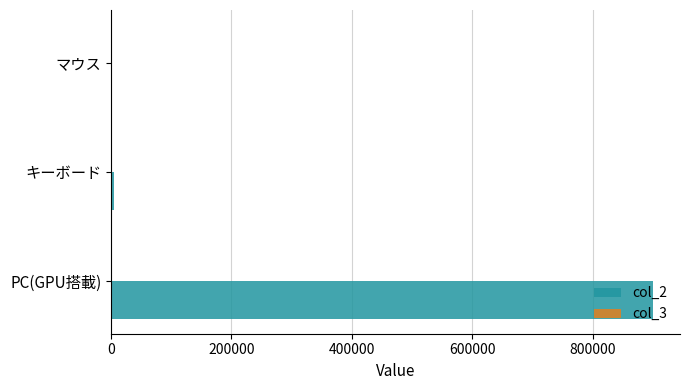

True or false: col_2 has a value of 900000 at PC(GPU搭載).

True